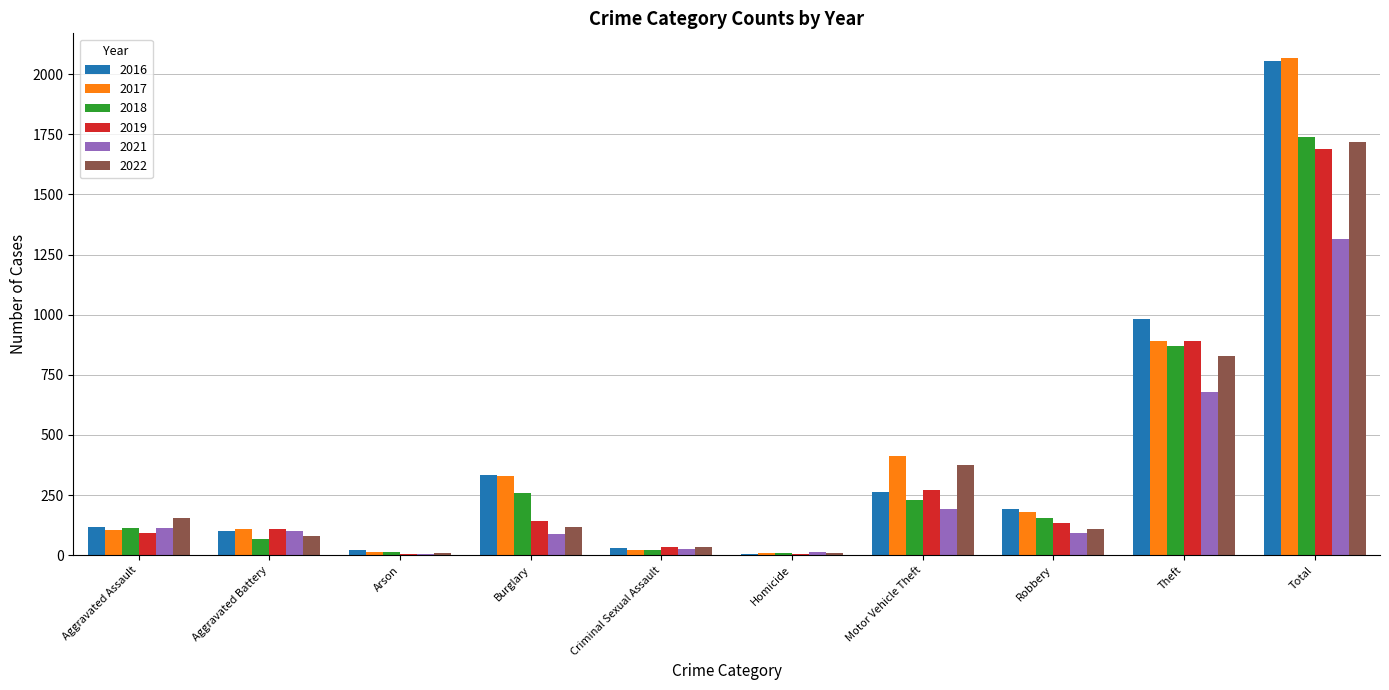

What is the maximum value shown in the chart?

2066